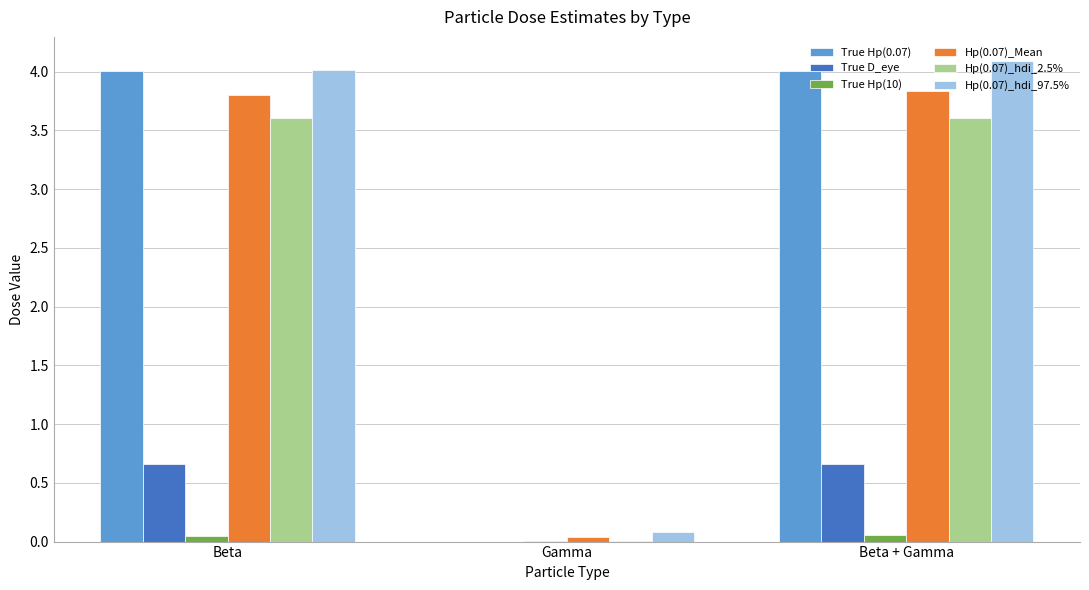

What is the greatest value displayed?

4.1